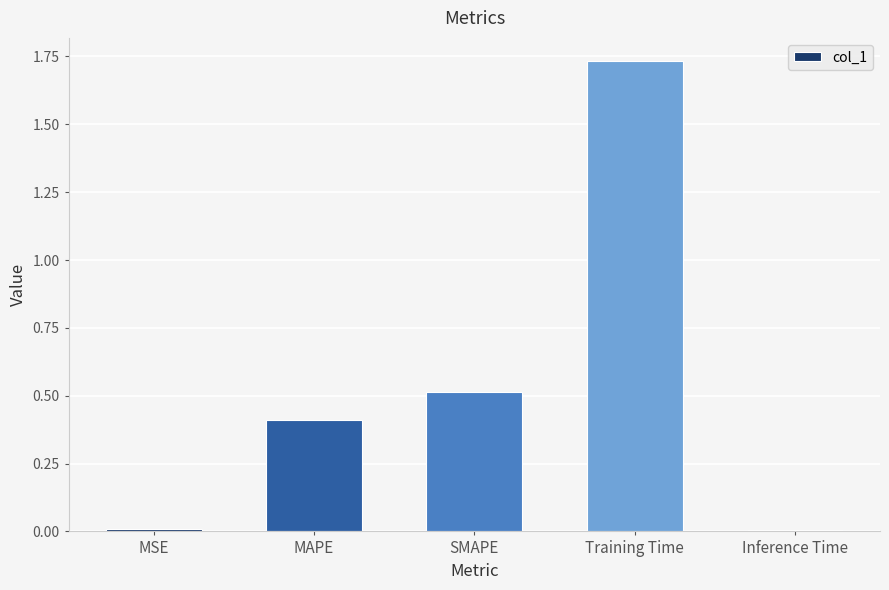

Between Training Time and MAPE, which is larger?

Training Time